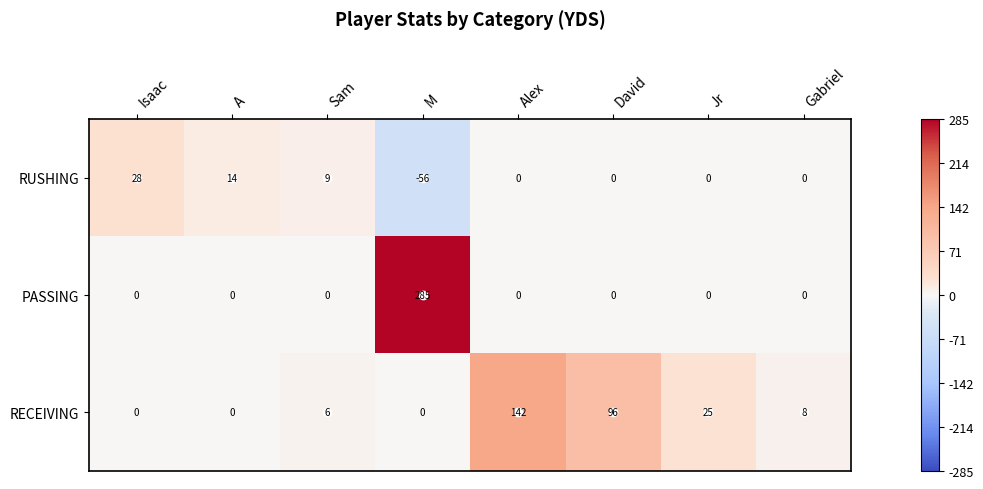

At which label does RUSHING first exceed 0?

Isaac